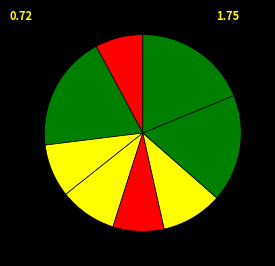

How many slices are in this pie chart?

8